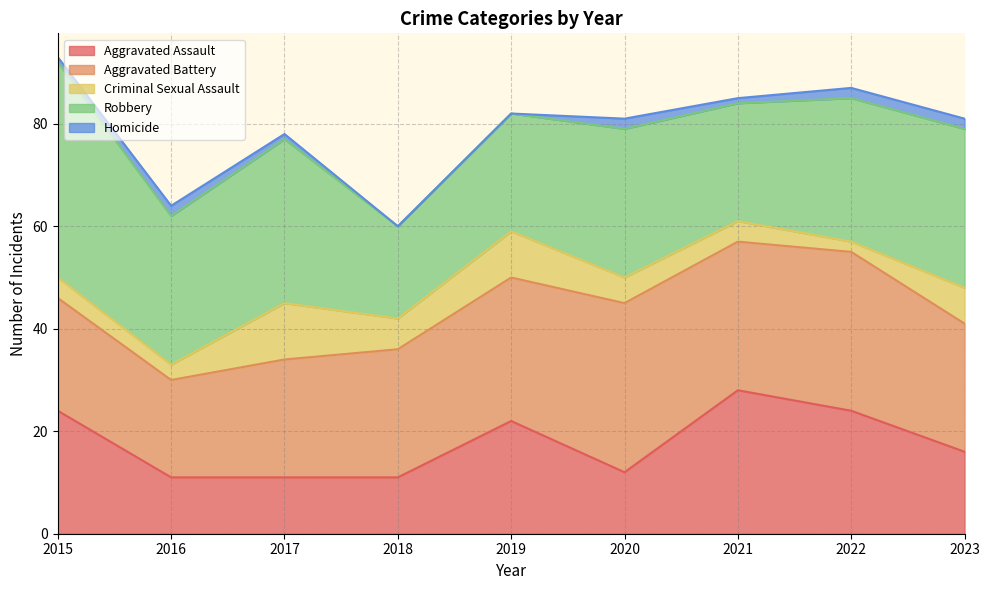

What is the value of the Robbery point at the 2nd from the left?

29